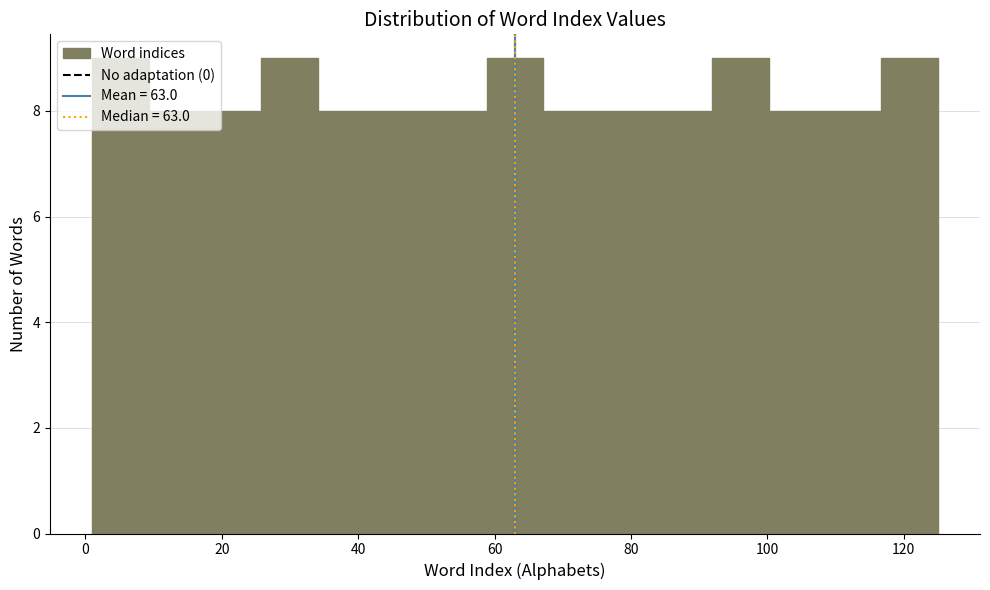

Reading left to right, transcribe this chart: for each bar, give the range it covers on the x-axis and its height. Neither the bar edges nor the heights are printed on the chart, so give them approximately, as read against the axes.

2 to 10: 9
10 to 18: 8
18 to 26: 8
26 to 34: 9
34 to 42: 8
42 to 50: 8
50 to 58: 8
58 to 68: 9
68 to 76: 8
76 to 84: 8
84 to 92: 8
92 to 100: 9
100 to 108: 8
108 to 116: 8
116 to 126: 9